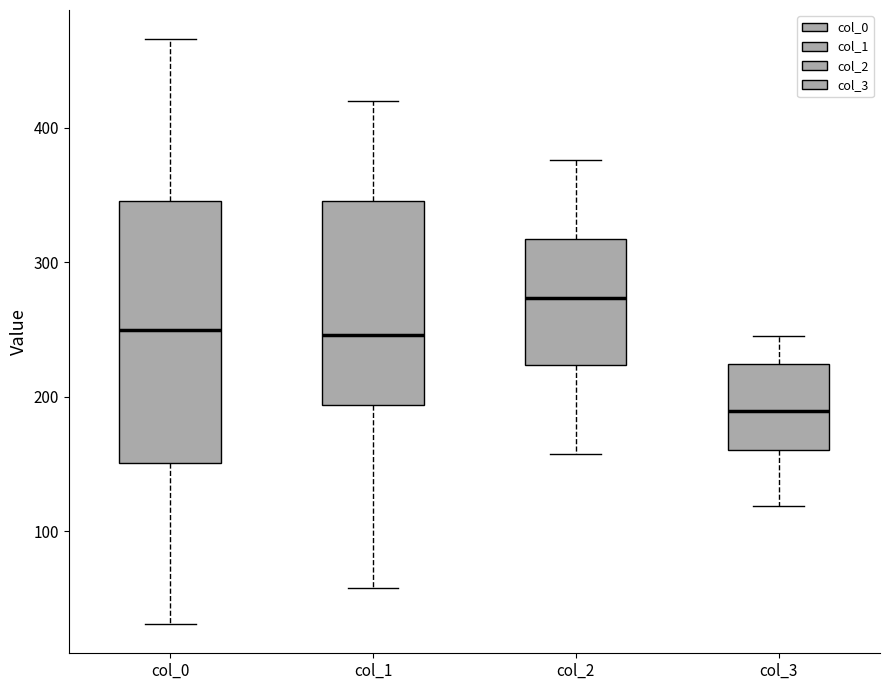

Reading left to right, transcribe this box plot: for each box, give where its median line is, the range the box spans, and where its two whiskers end, as read against the y-axis. The values are not printed on the chart, so give them approximately, as read against the axis.

col_0: median 250, box 150 to 350, whiskers 30 to 470
col_1: median 250, box 190 to 350, whiskers 60 to 420
col_2: median 270, box 220 to 320, whiskers 160 to 380
col_3: median 190, box 160 to 220, whiskers 120 to 250